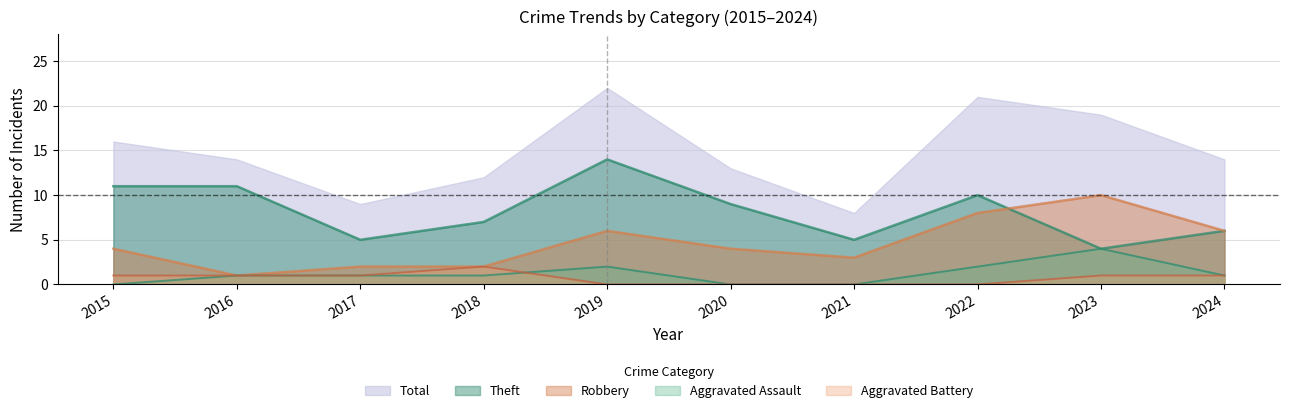

The Aggravated Battery series shows 1 at 2023. True or false?

True